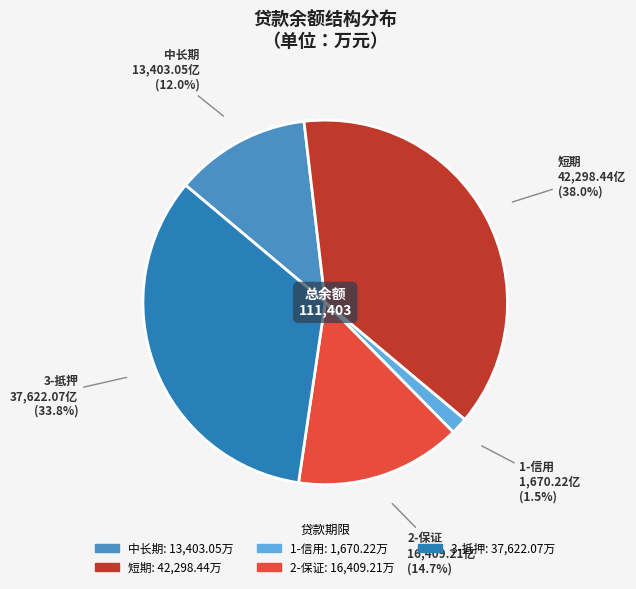

What is the ratio of the value at 短期 to the value at 1-信用?

25.3